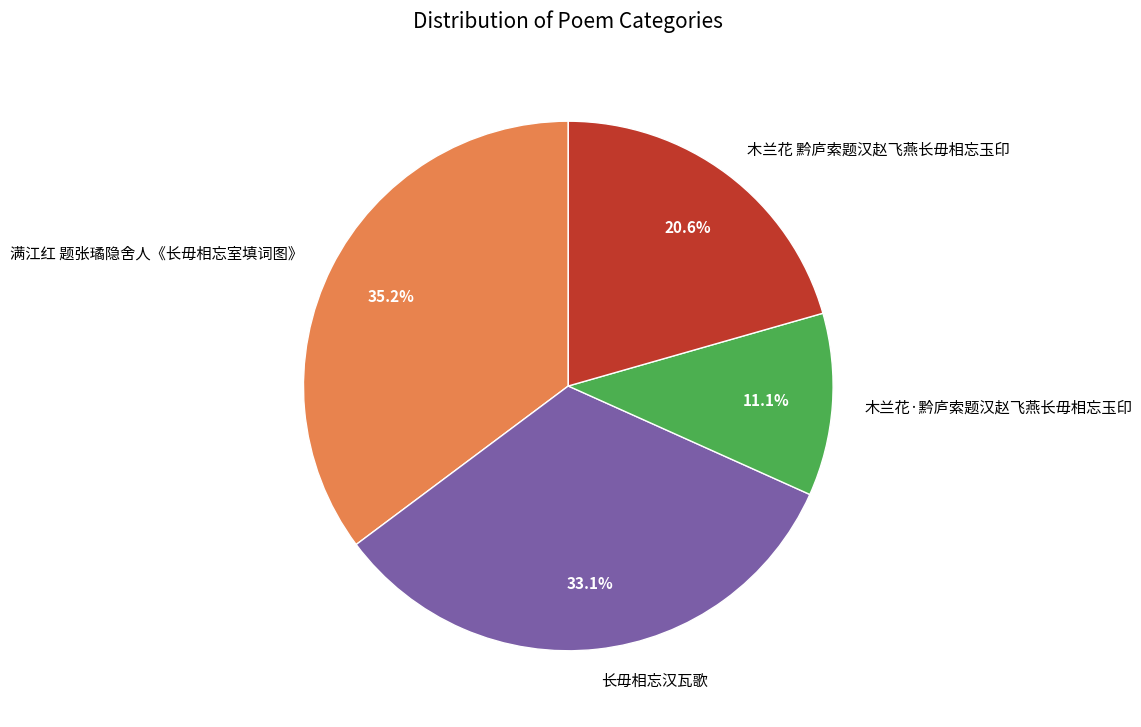

How many segments does this pie chart have?

4